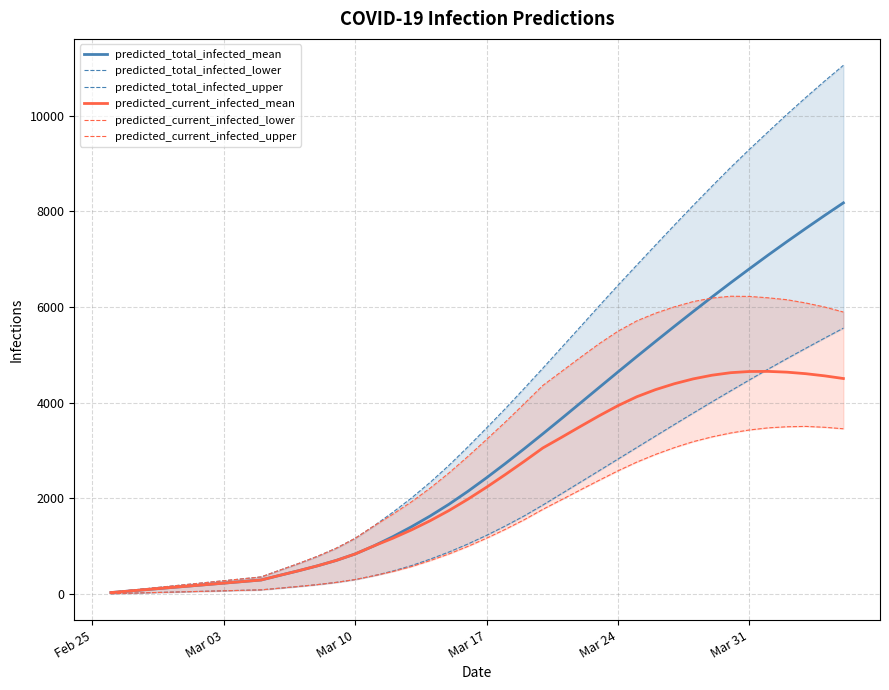

The value of predicted_total_infected_mean at Mar 17 is 3990. True or false?

False